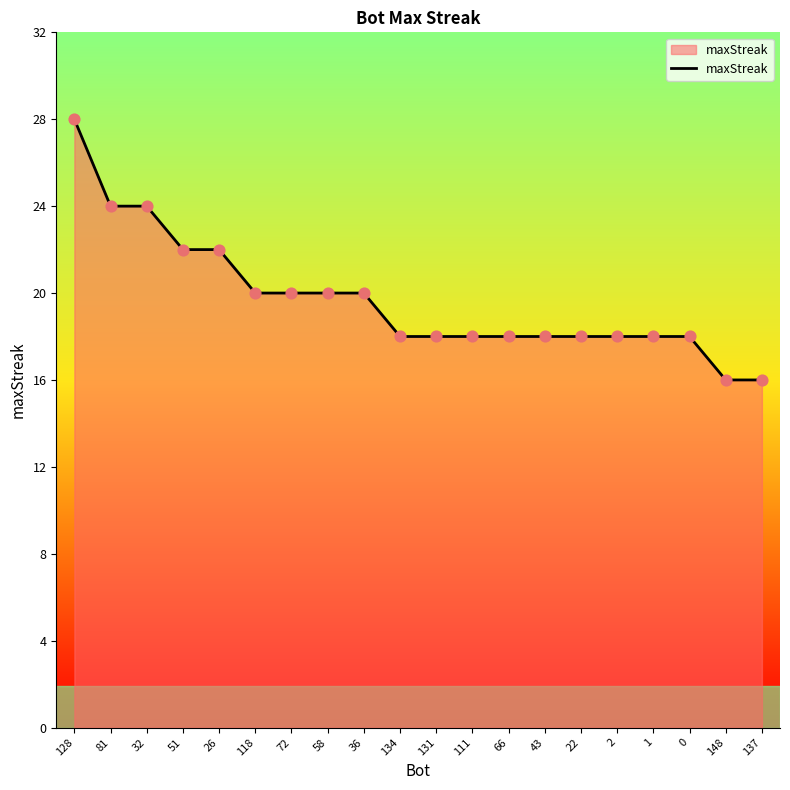

Which has a higher value, 26 or 0?

26